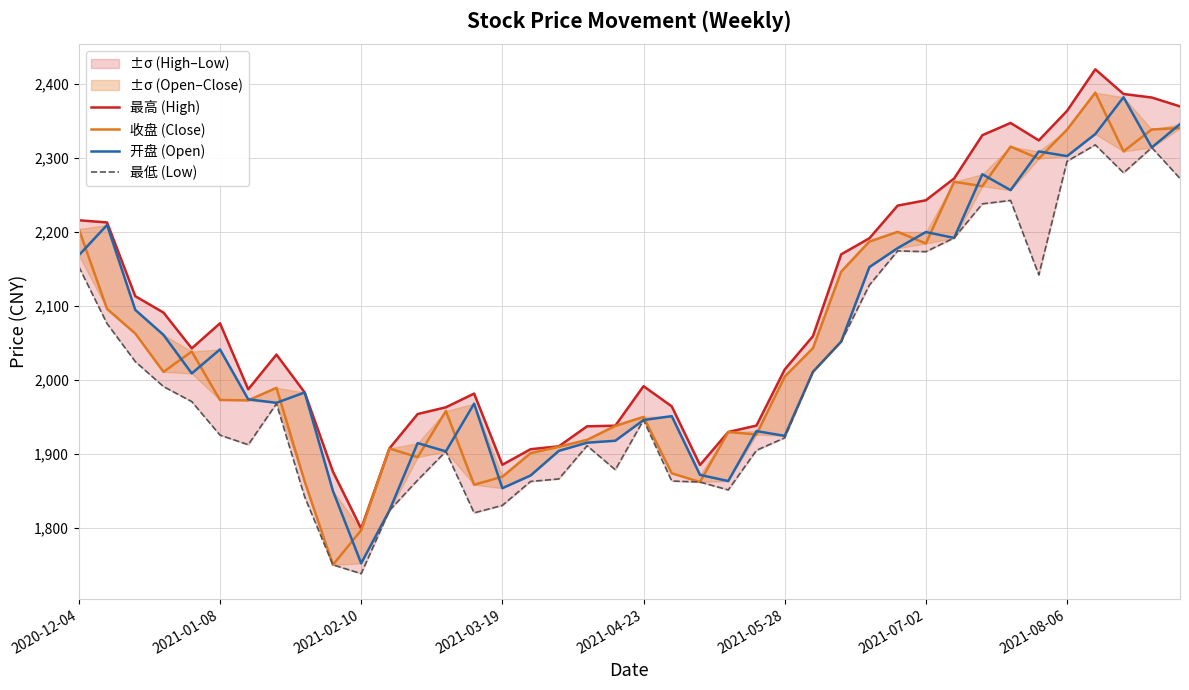

Between 11 and 36, which series saw the biggest shift?

最高 (High)